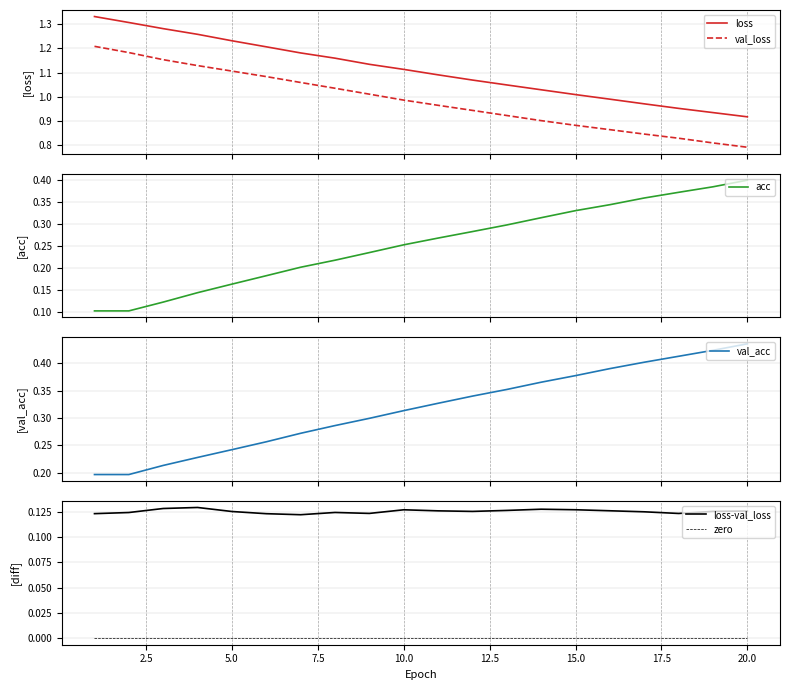

The value of loss-val_loss at 20.0 is 0.2. True or false?

False